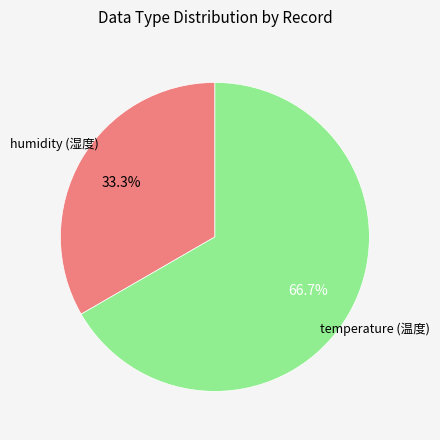

Rank the categories by value from highest to lowest.

temperature (温度), humidity (湿度)